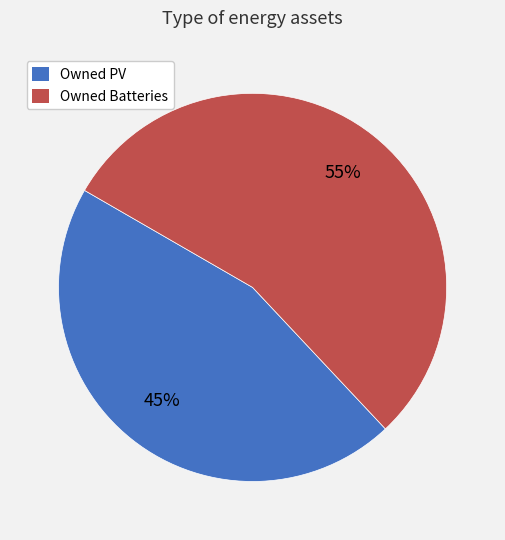

Rank the categories by value from lowest to highest.

Owned PV, Owned Batteries